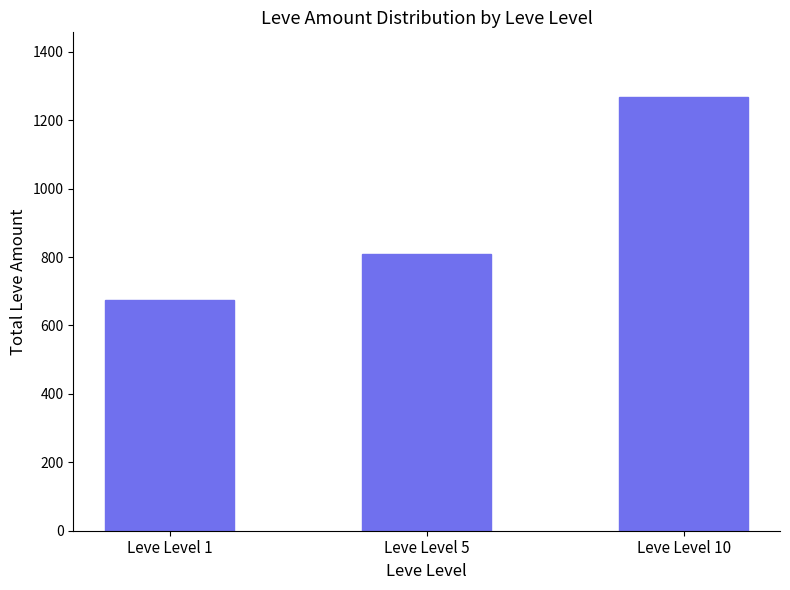

What is the average value?

917